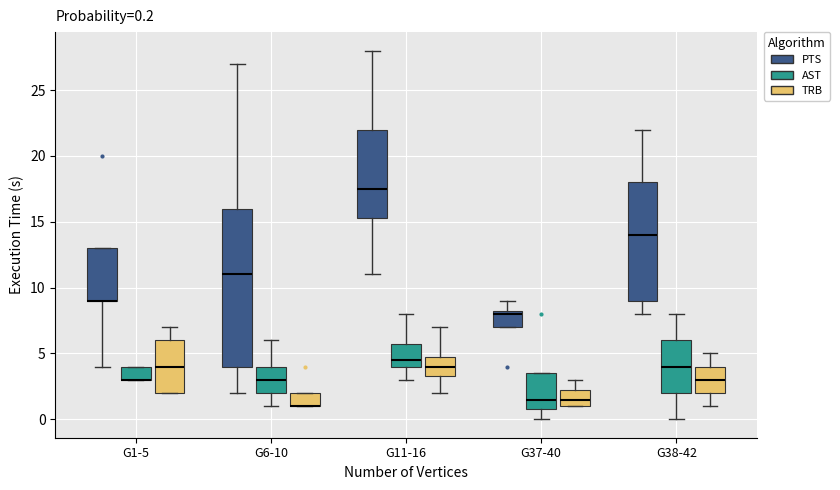

Which box is the tallest, from its lower edge to its upper edge?

G6-10 (PTS)